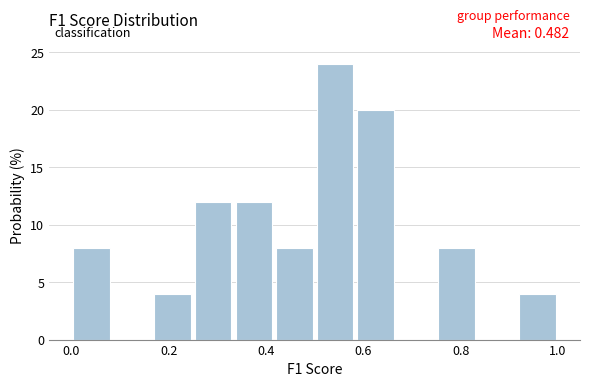

Which range on the x-axis has the tallest bar?

0.50 to 0.58